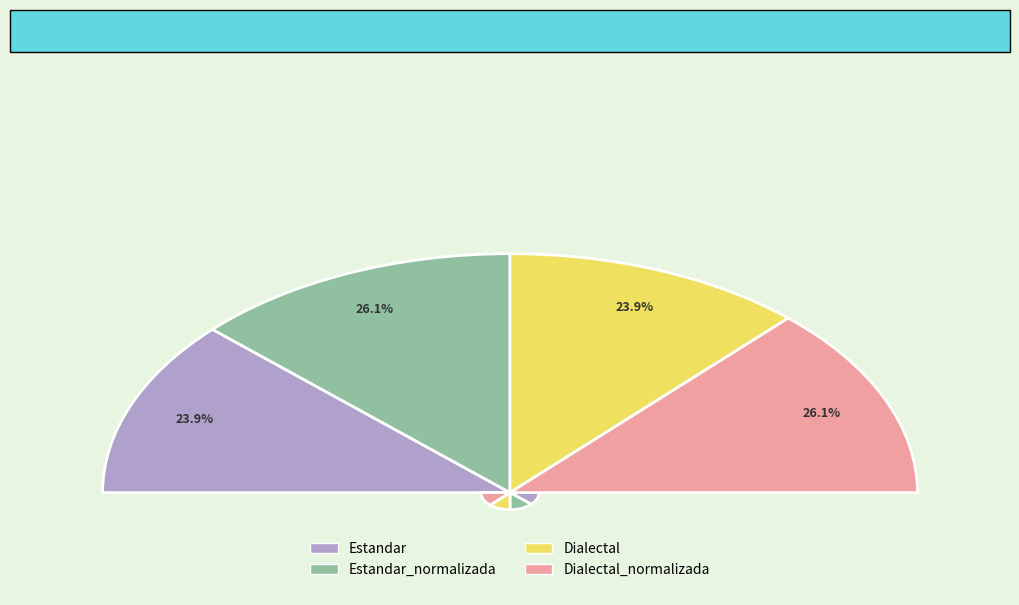

What is the total percentage of Estandar_normalizada and Dialectal?

50.0%